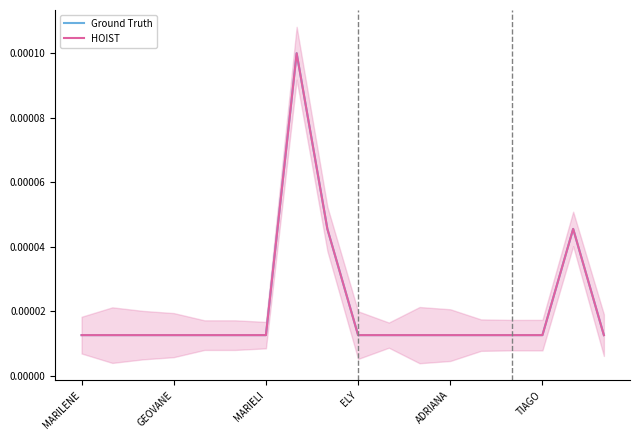

How many data points does each series have?

18